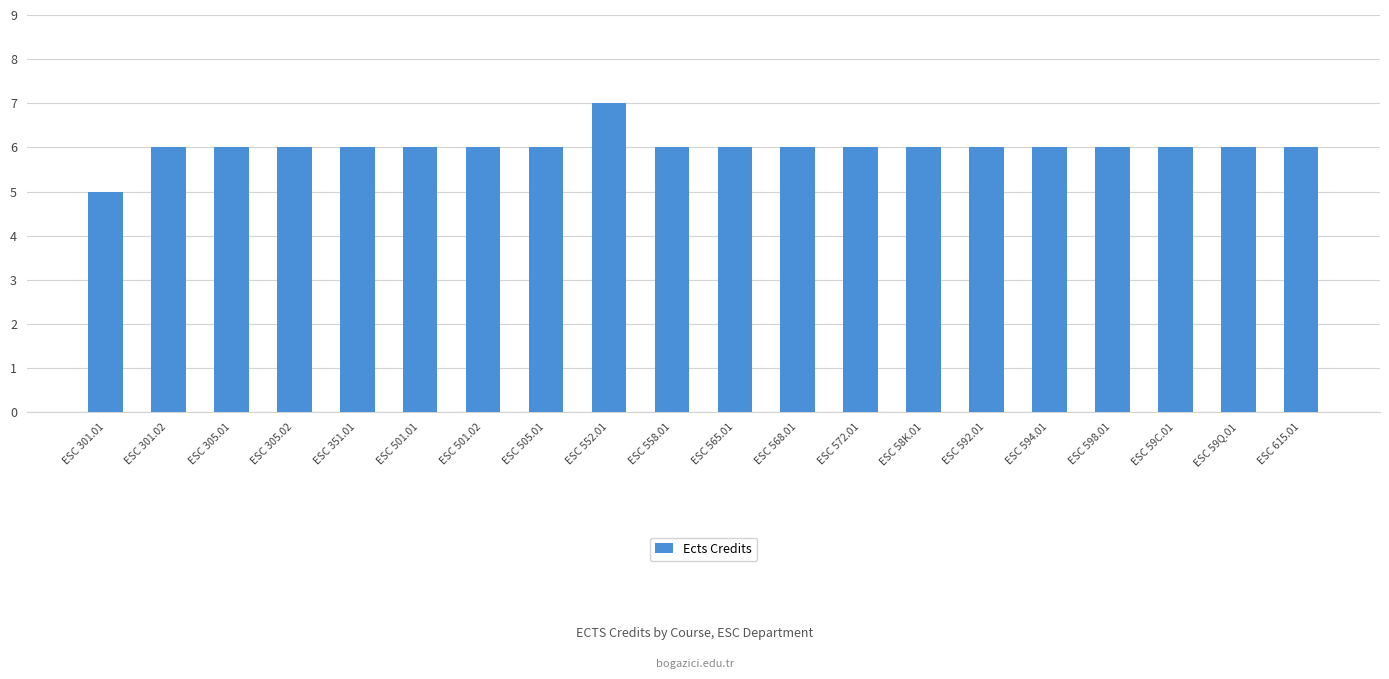

What is the sum of all values?

120